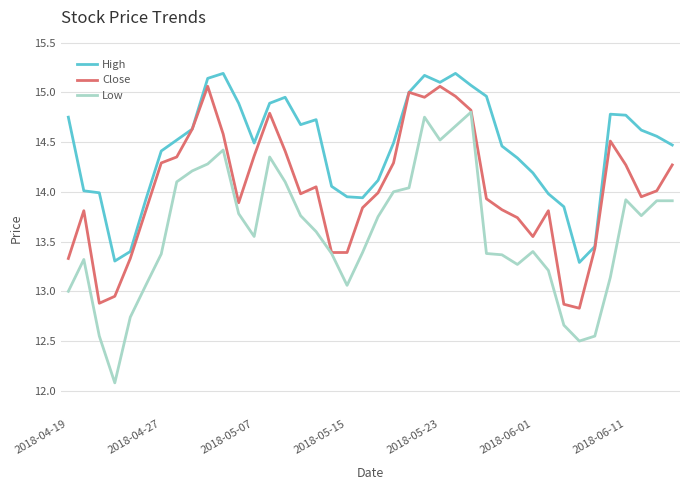

Which series has the largest range (max minus min)?

Low